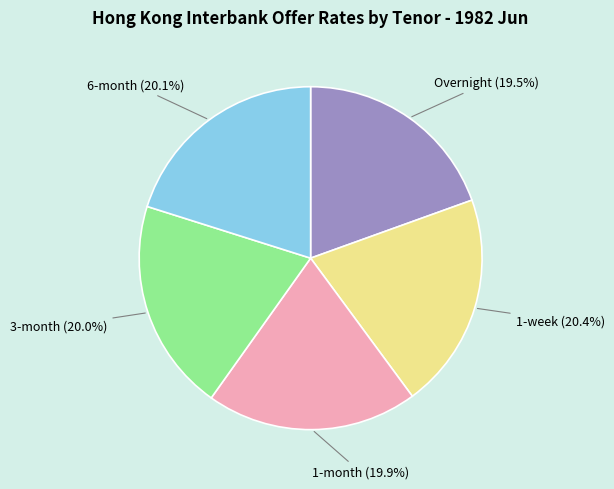

Is there any slice that represents more than half of the pie?

No